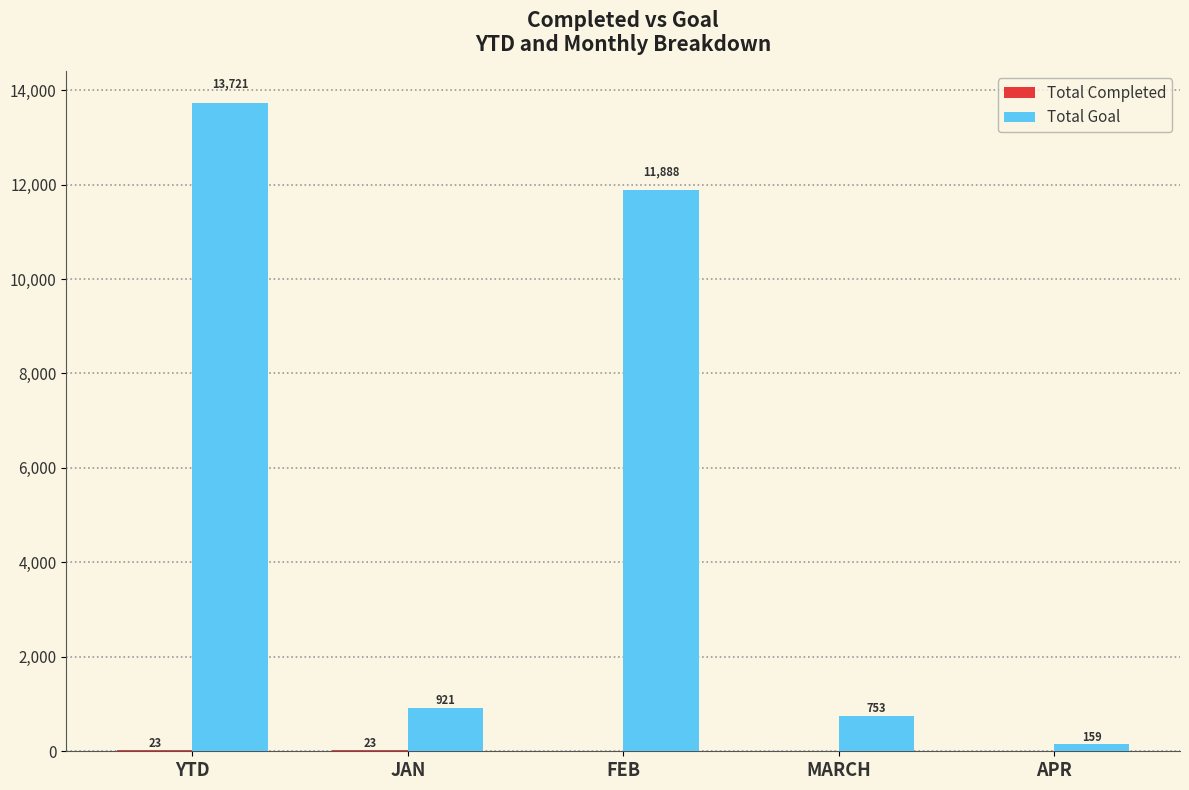

Which series has the largest total across all categories?

Total Goal